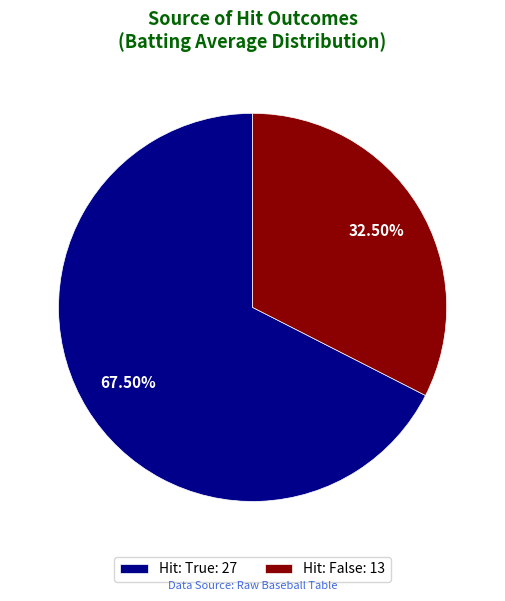

Rank the categories by value from lowest to highest.

Hit: False: 13, Hit: True: 27